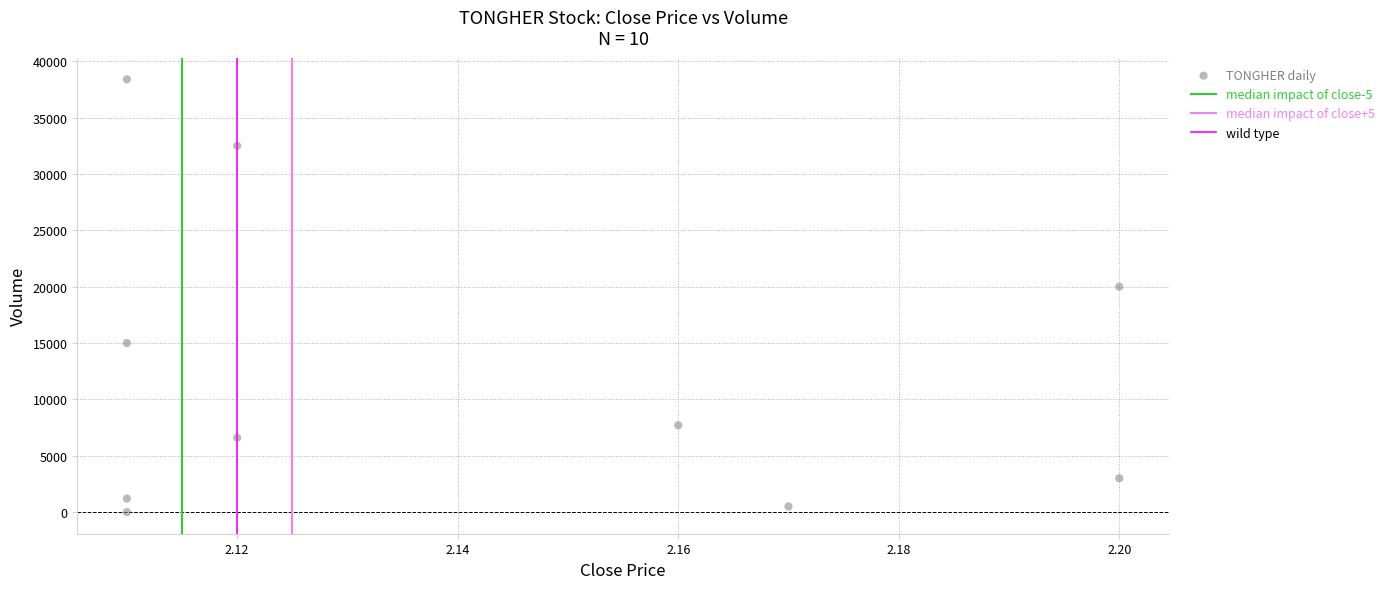

What is the average Y value?

12490